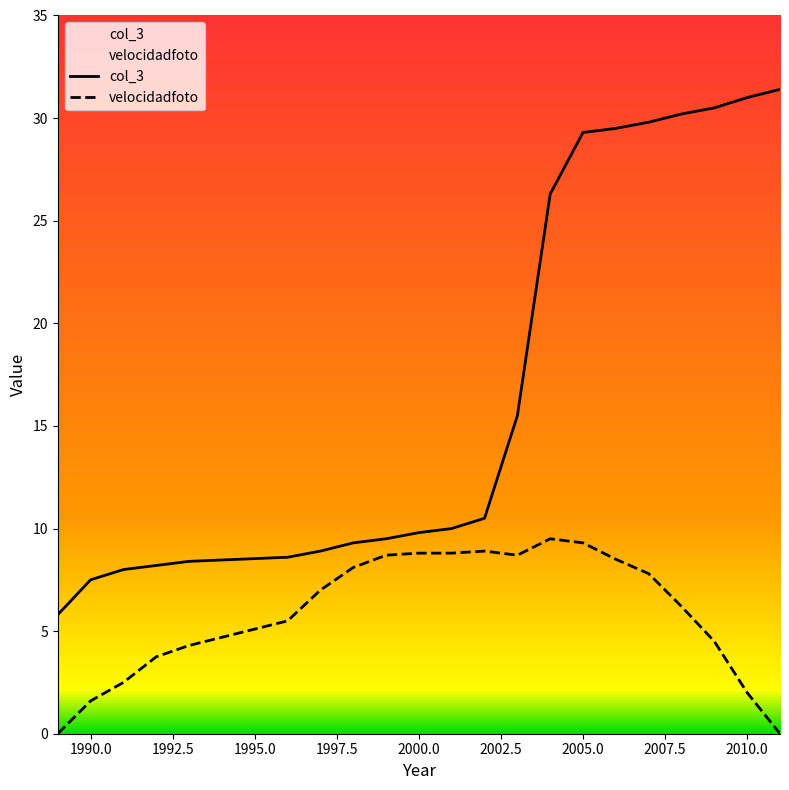

List the series in order of their peak value, highest first.

col_3, velocidadfoto